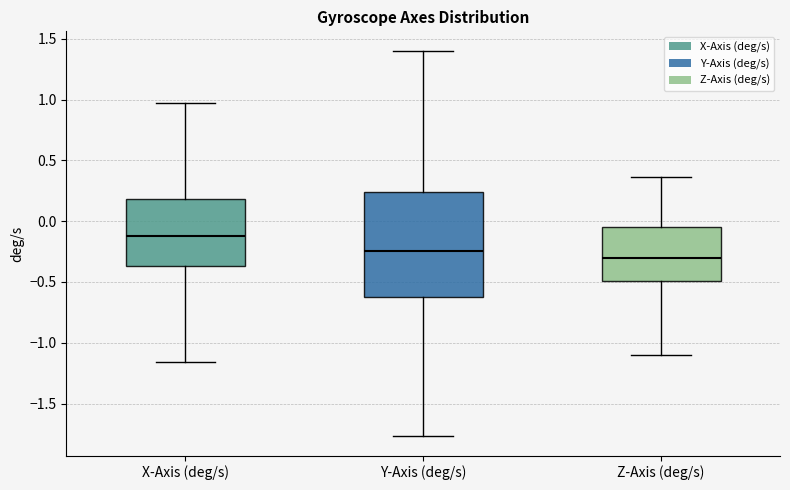

Reading left to right, read every box against the y-axis: the position of its median line, the range the box covers, and the ends of its whiskers. The values are not printed on the chart, so give them approximately, as read against the axis.

X-Axis (deg/s): median -0.10, box -0.35 to 0.20, whiskers -1.15 to 1.00
Y-Axis (deg/s): median -0.25, box -0.65 to 0.25, whiskers -1.75 to 1.40
Z-Axis (deg/s): median -0.30, box -0.50 to -0.05, whiskers -1.10 to 0.35